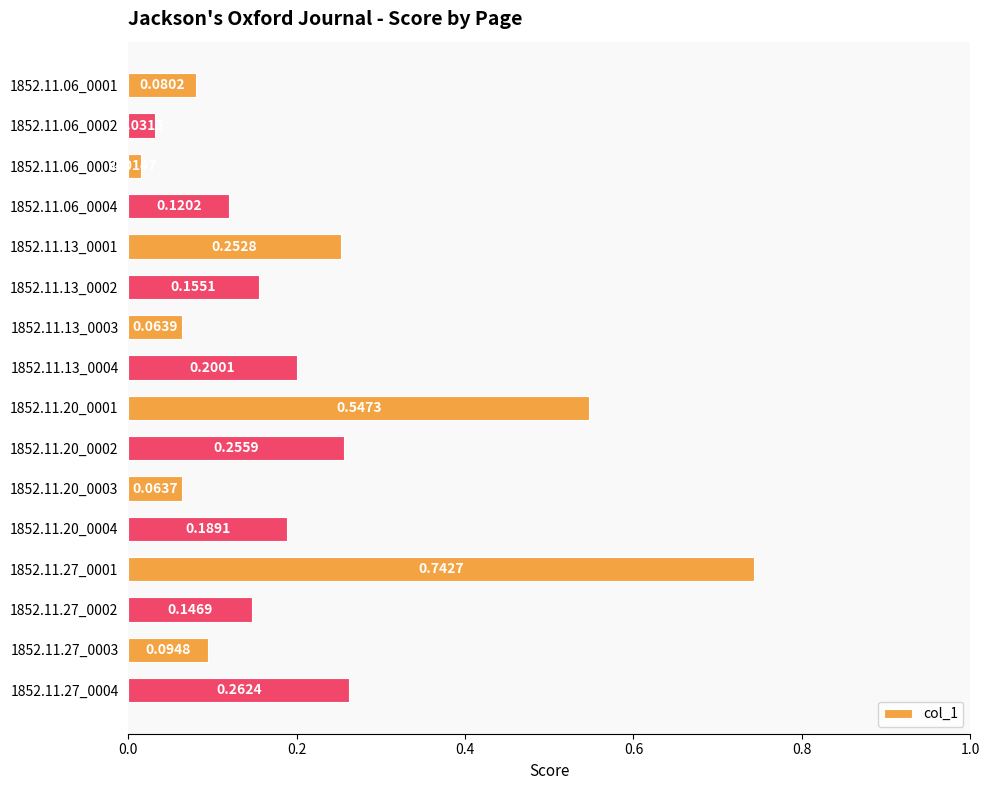

Rank the categories by value from lowest to highest.

1852.11.06_0003, 1852.11.06_0002, 1852.11.20_0003, 1852.11.13_0003, 1852.11.06_0001, 1852.11.27_0003, 1852.11.06_0004, 1852.11.27_0002, 1852.11.13_0002, 1852.11.20_0004, 1852.11.13_0004, 1852.11.13_0001, 1852.11.20_0002, 1852.11.27_0004, 1852.11.20_0001, 1852.11.27_0001